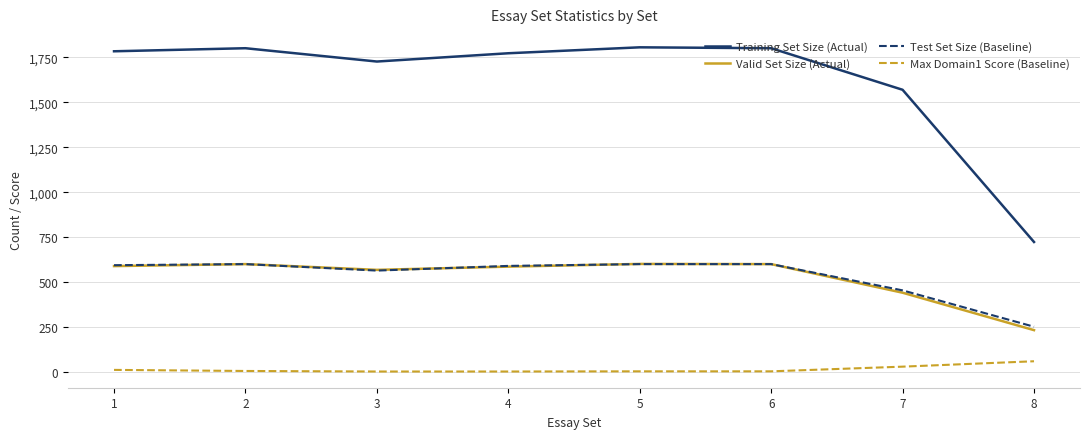

Where is Test Set Size (Baseline) nearest to the value 426?

7